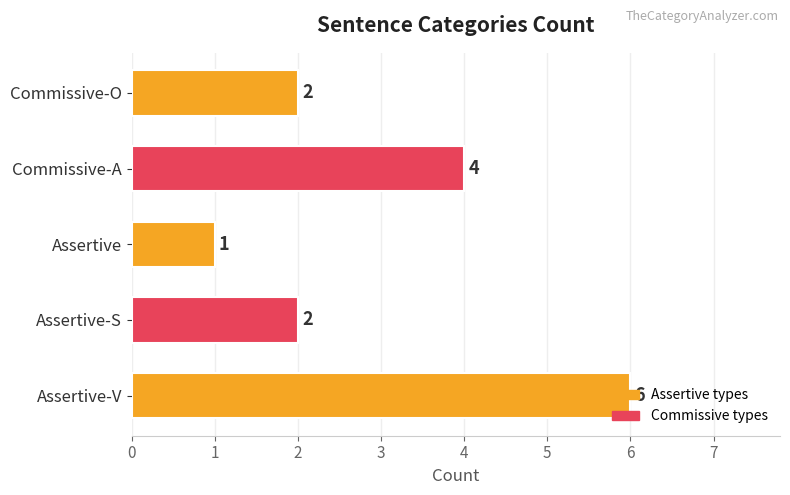

Which label corresponds to the smallest value in the chart?

Assertive